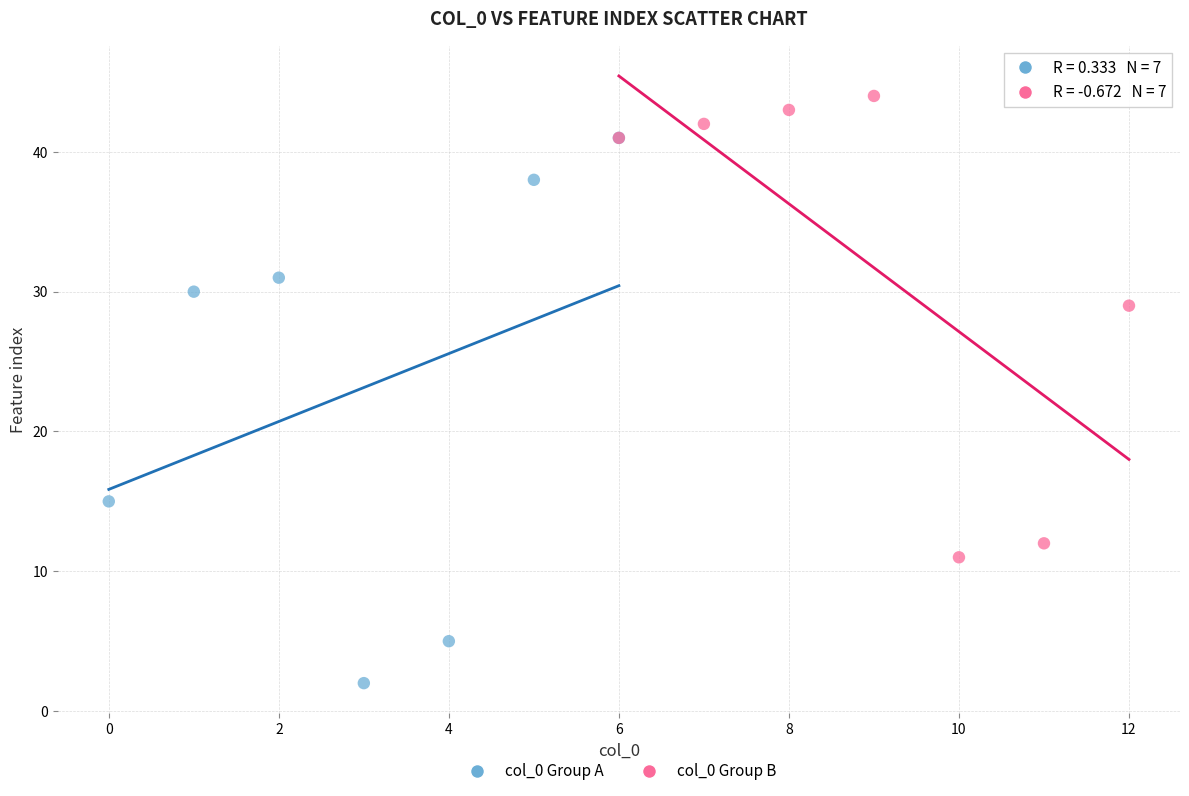

Which series reaches the minimum Y coordinate?

col_0 Group A